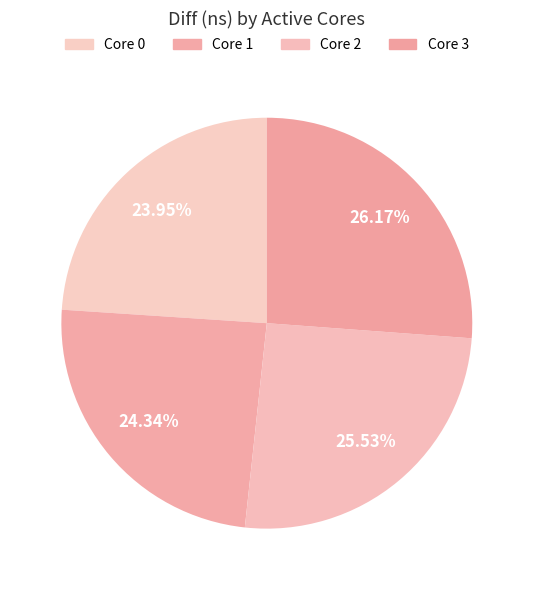

To the nearest percent, what is the difference between the largest and smallest slice percentages?

2%